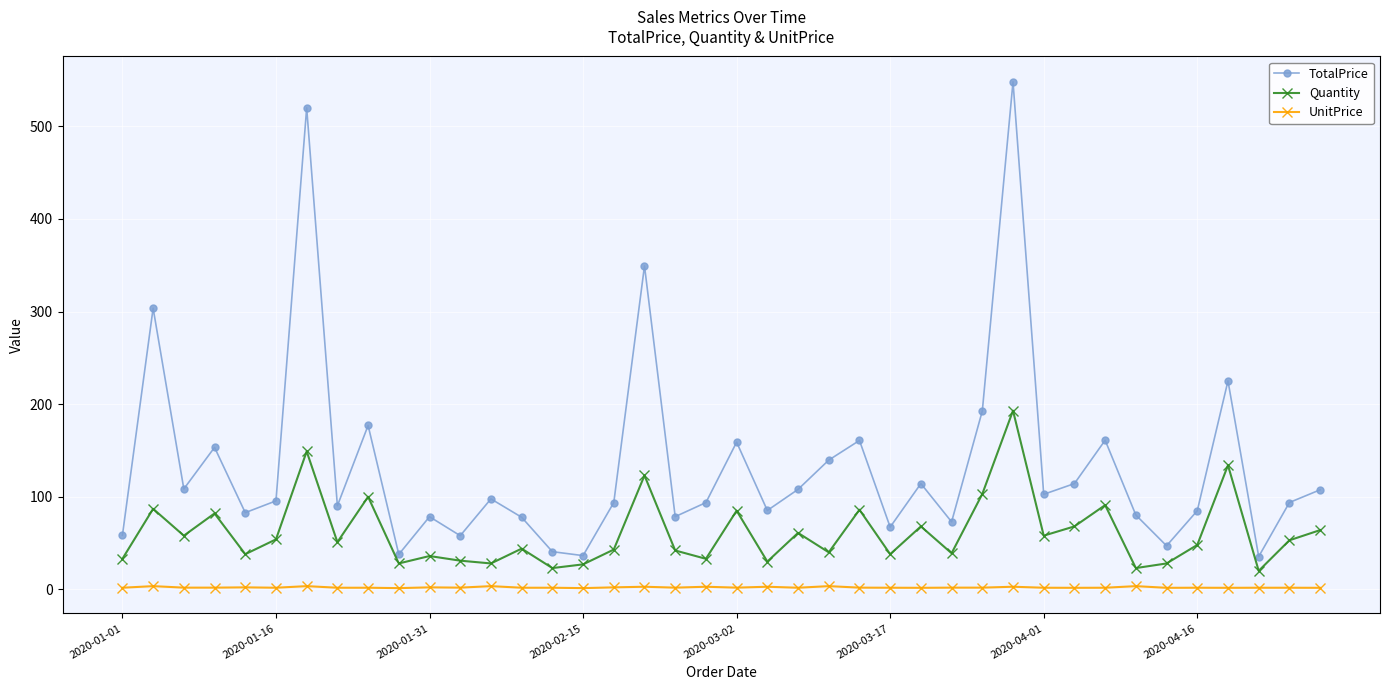

What is the sum of all UnitPrice values?

84.4